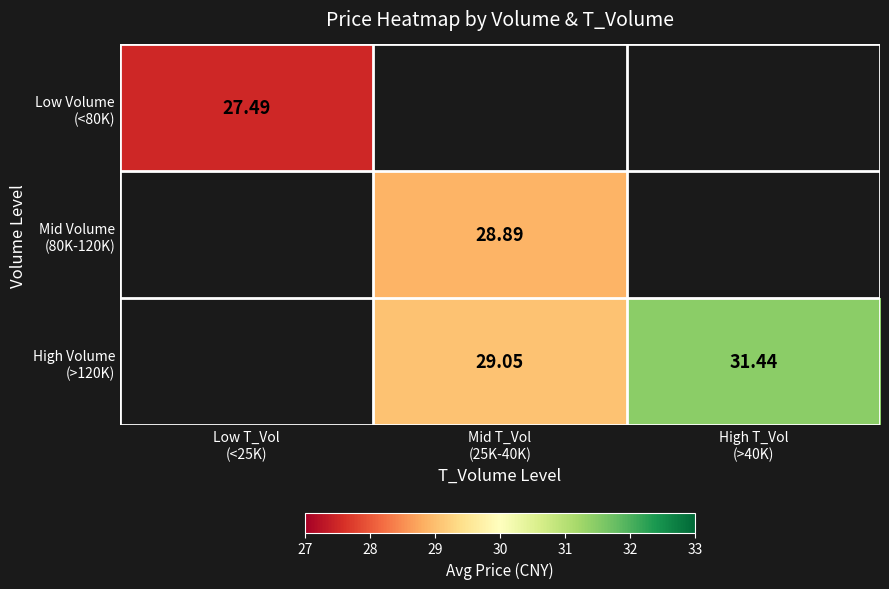

Rank the categories by Low Volume (<80K) value from highest to lowest.

Low T_Vol (<25K), Mid T_Vol (25K-40K), High T_Vol (>40K)